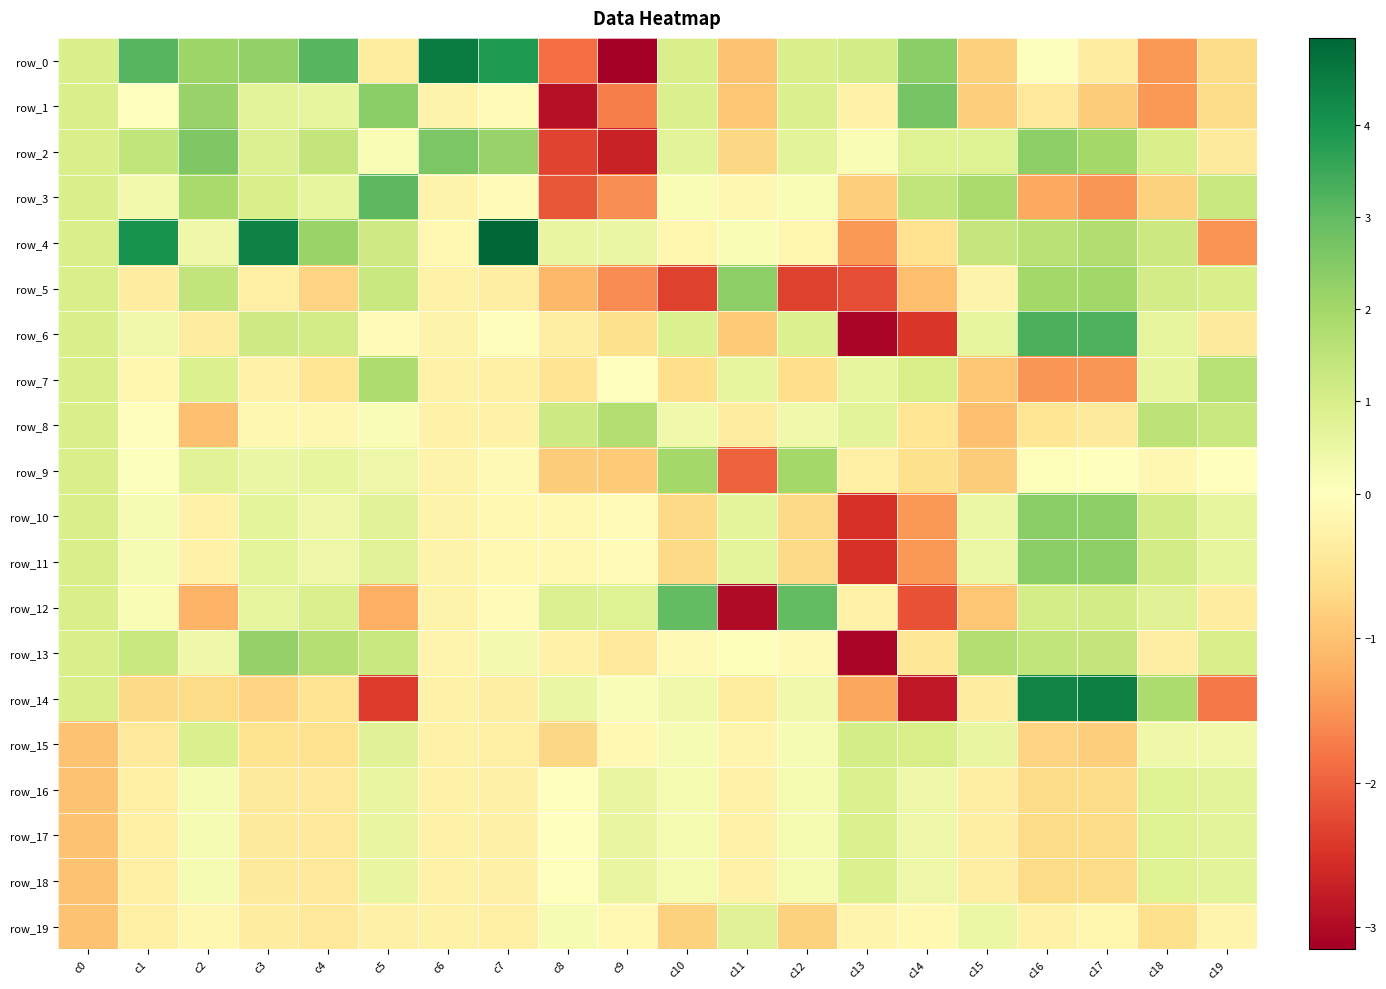

At c15, list the series in order from largest to smallest.

row_3, row_13, row_4, row_2, row_6, row_15, row_19, row_10, row_11, row_5, row_16, row_17, row_18, row_14, row_0, row_1, row_9, row_7, row_12, row_8